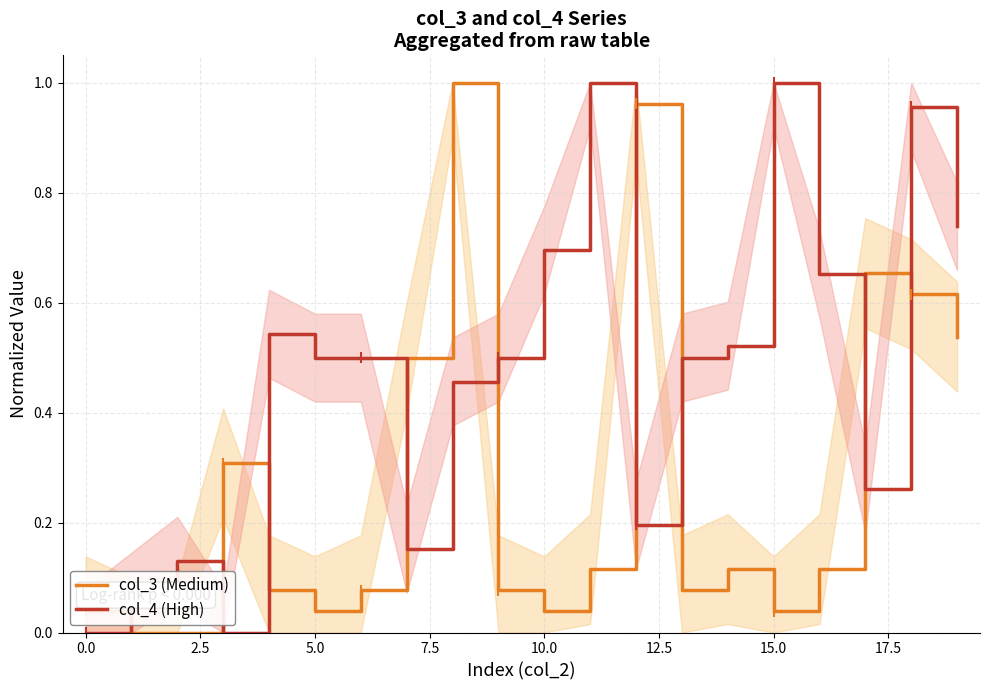

Which series ends up on top after the final intersection of col_4 (High) and col_3 (Medium)?

col_4 (High)